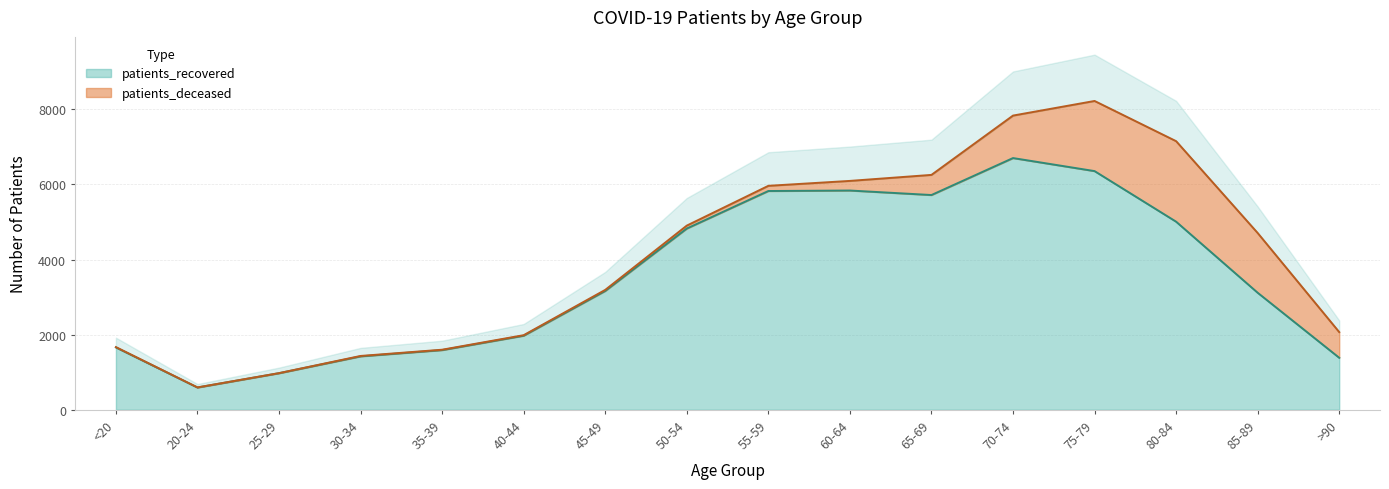

How many data points are above 3164?

7